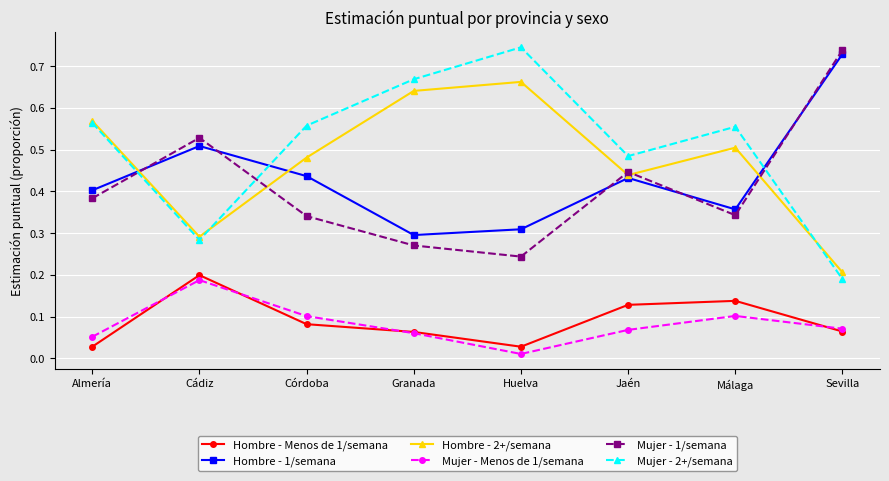

Is this an area chart (filled region under the line)?

No